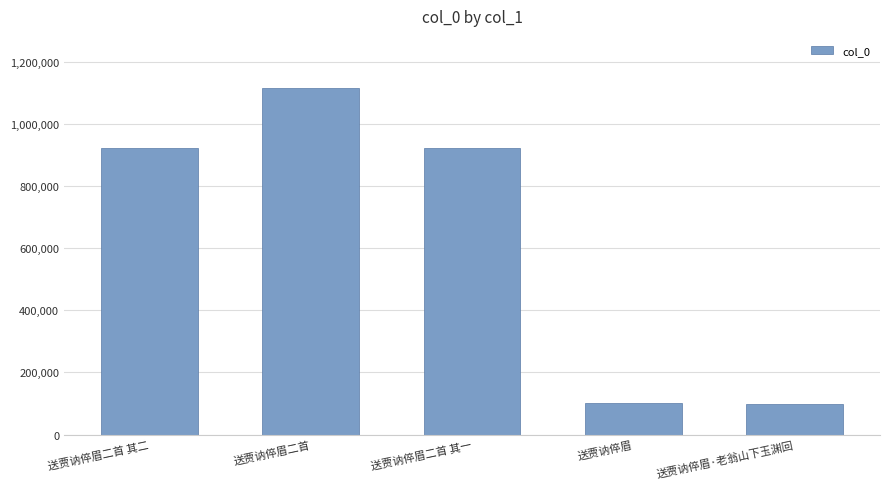

What is the change in value from 送贾讷倅眉二首 to 送贾讷倅眉二首 其一?

-195038